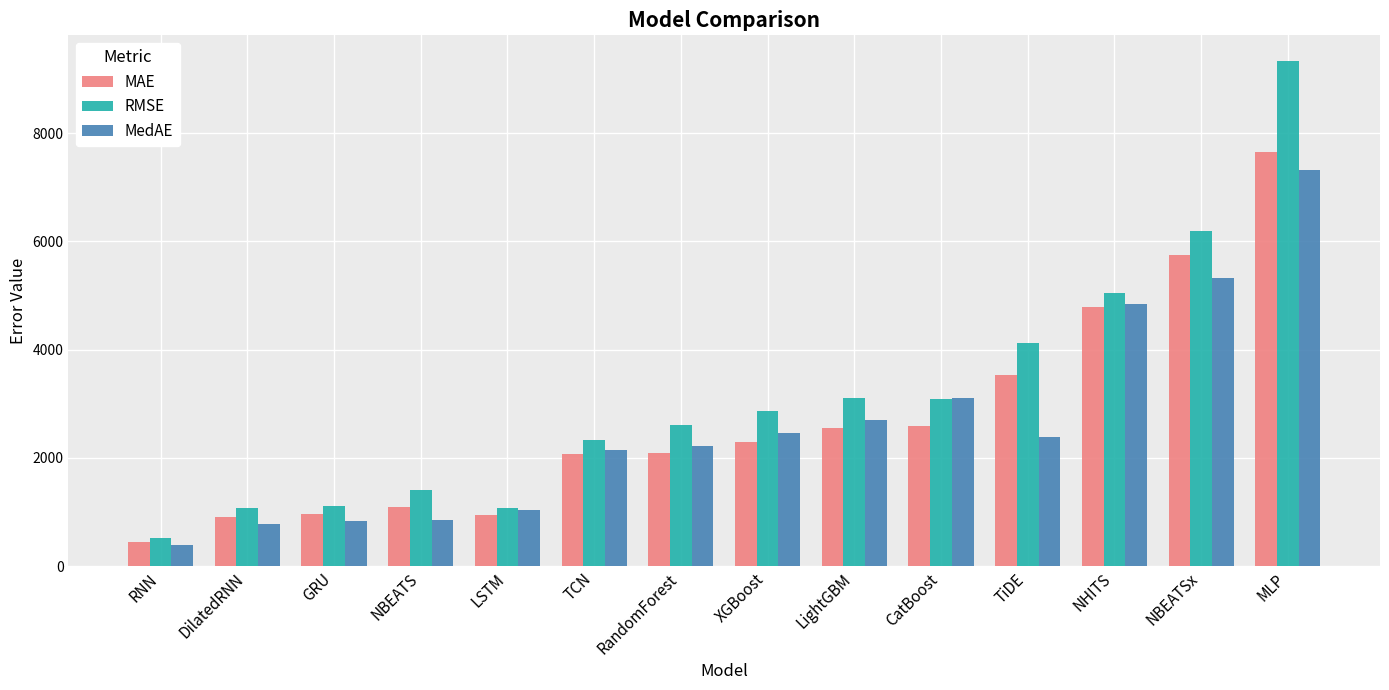

What is the spread (max minus min) of values at LSTM?

123.8